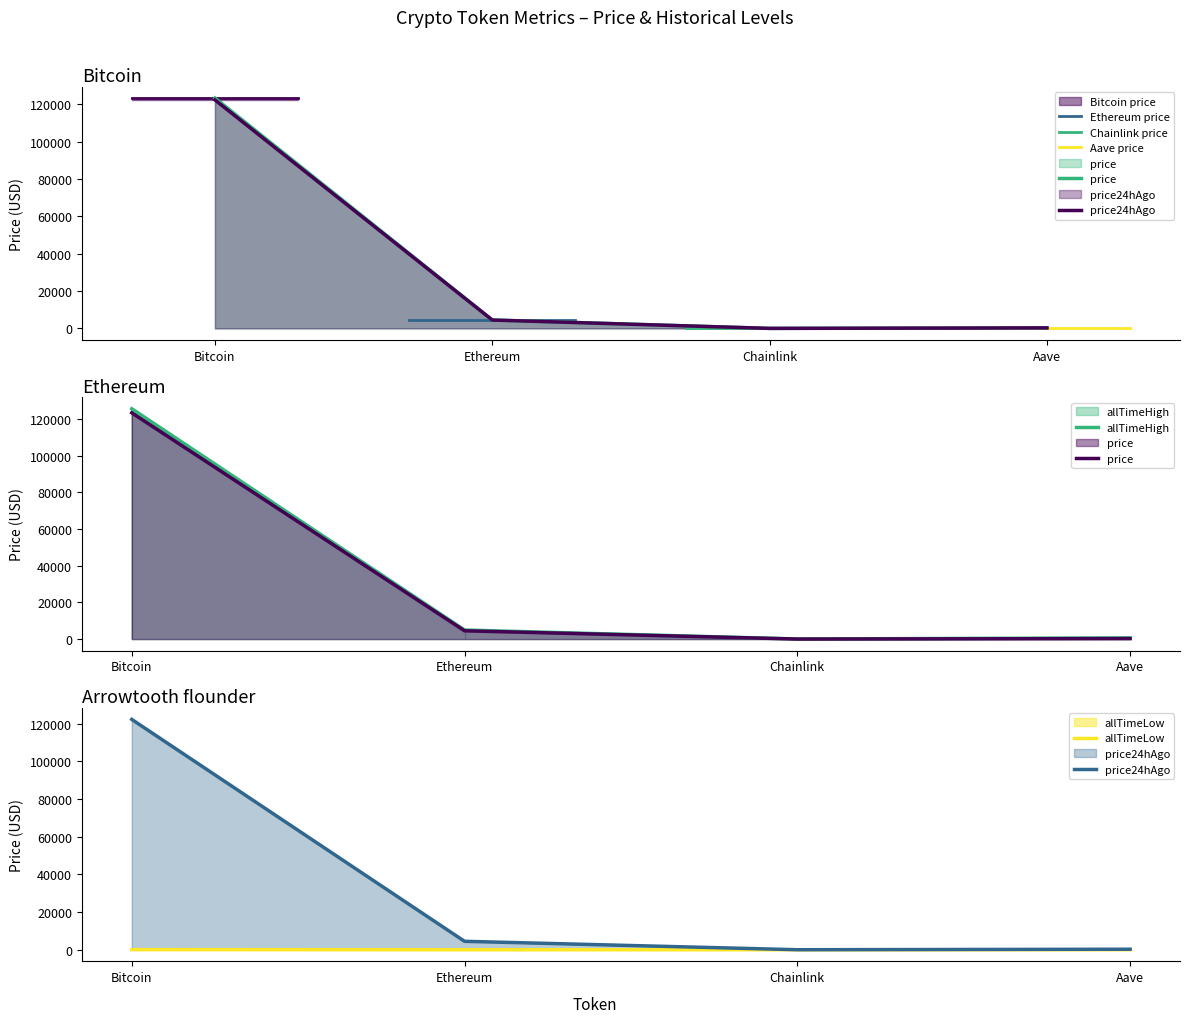

True or false: price24hAgo and allTimeHigh intersect in this chart.

False